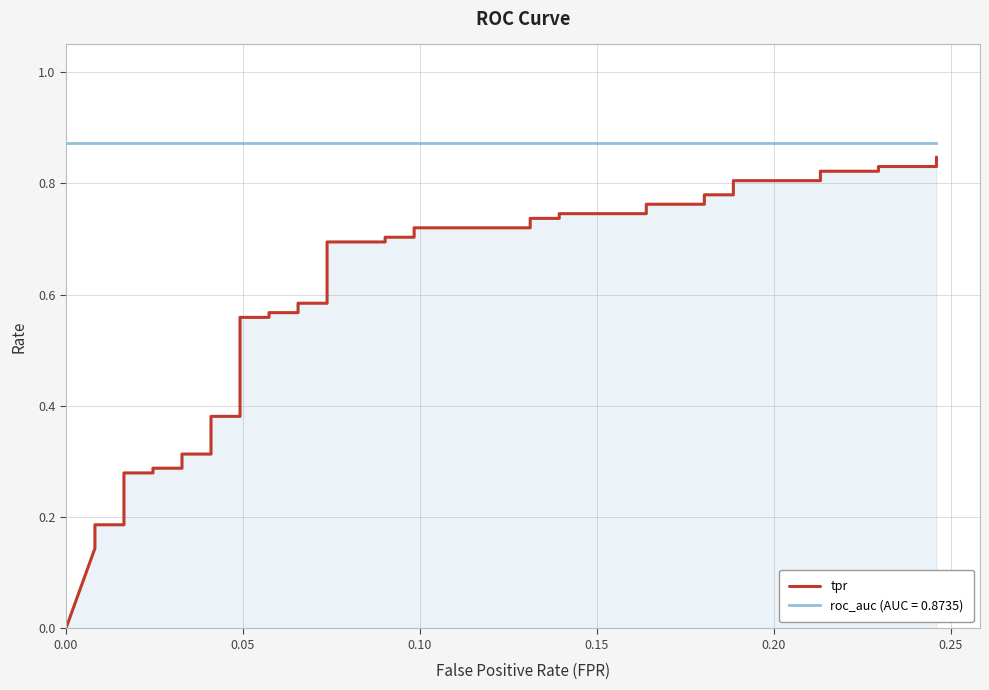

How many values are between 0 and 1?

40